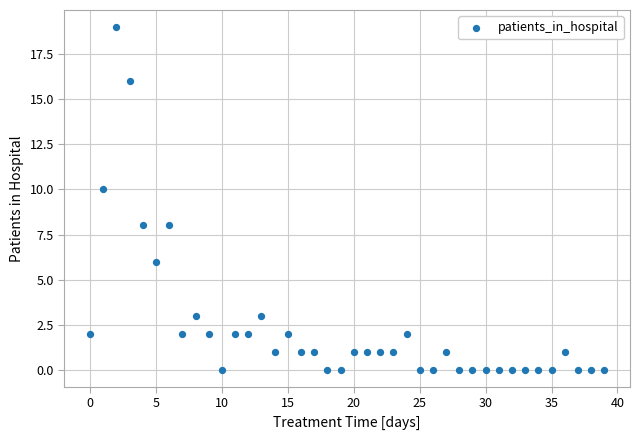

What is the range of Y values (max minus min)?

19